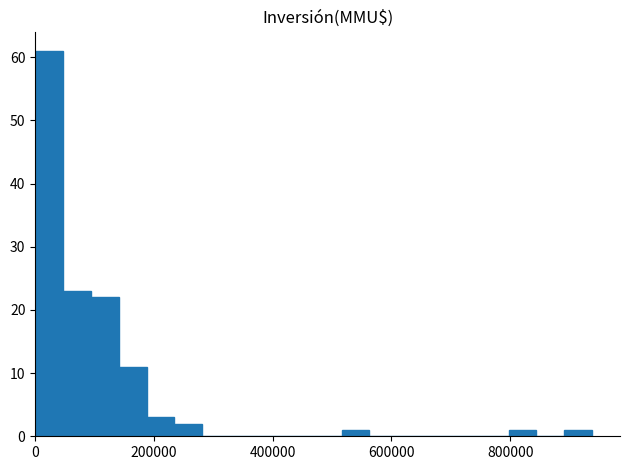

Read against the x-axis, roughly where is the centre of the tallest bar?

20000